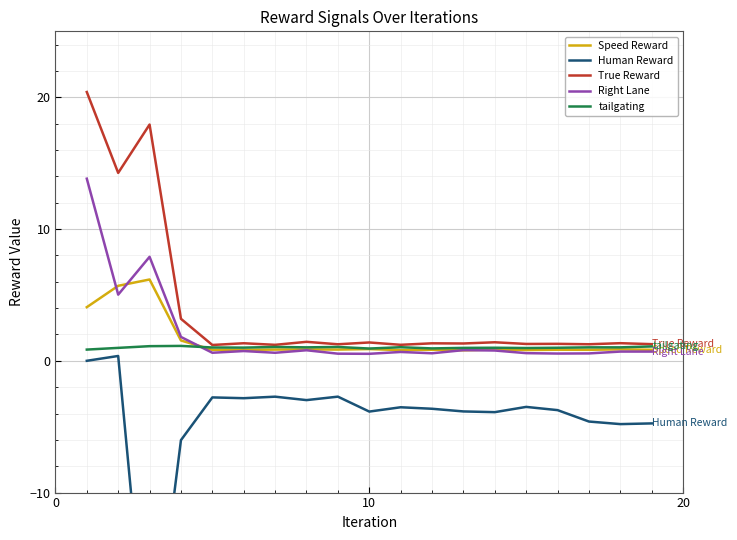

The Human Reward series shows -1.5 at 15. True or false?

False